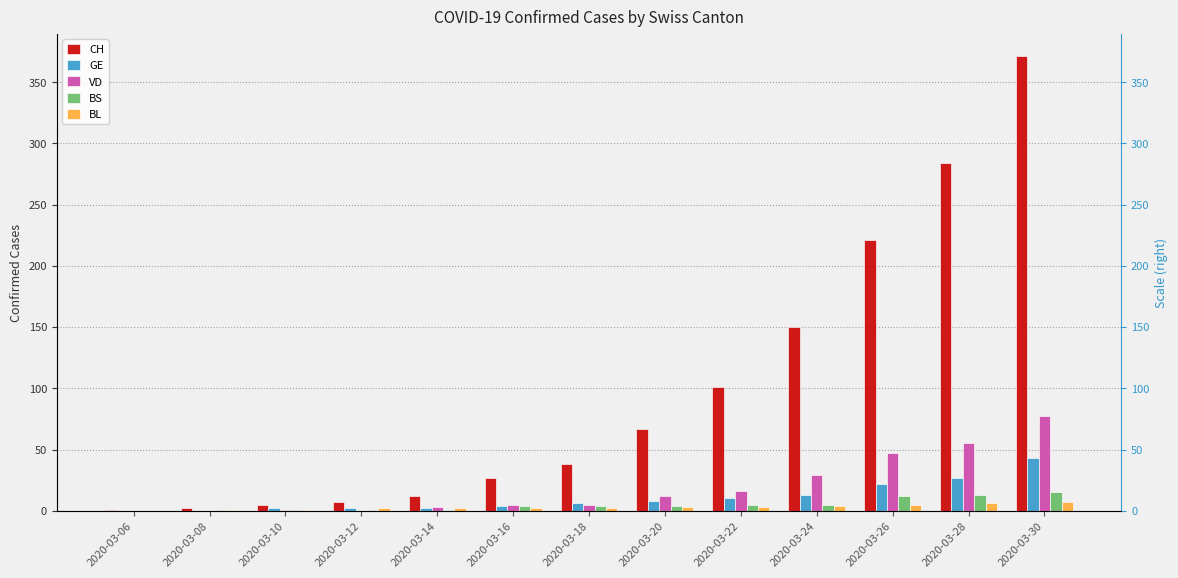

At 2020-03-22, list the series in order from smallest to largest.

BL, BS, GE, VD, CH